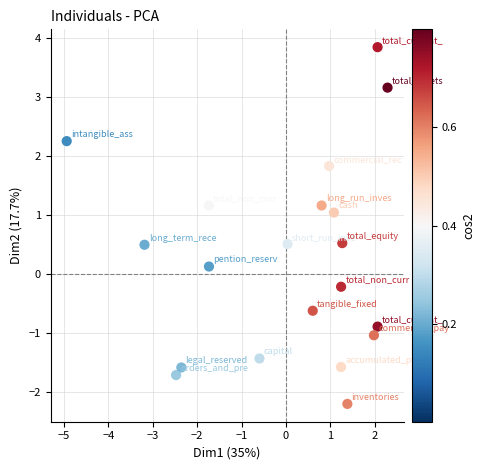

What is the range of Y values (max minus min)?

6.1